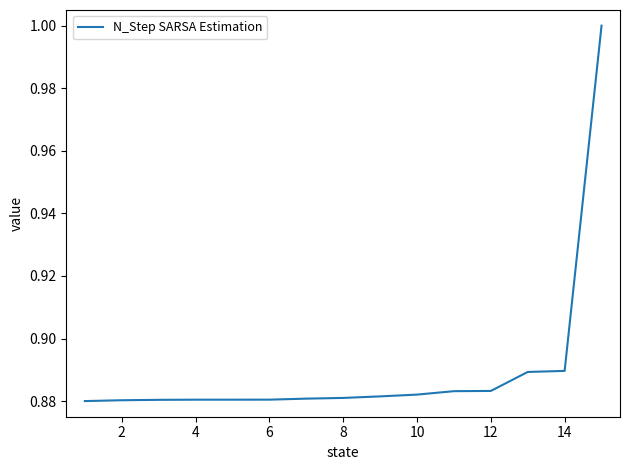

What is the maximum value shown in the chart?

1.0